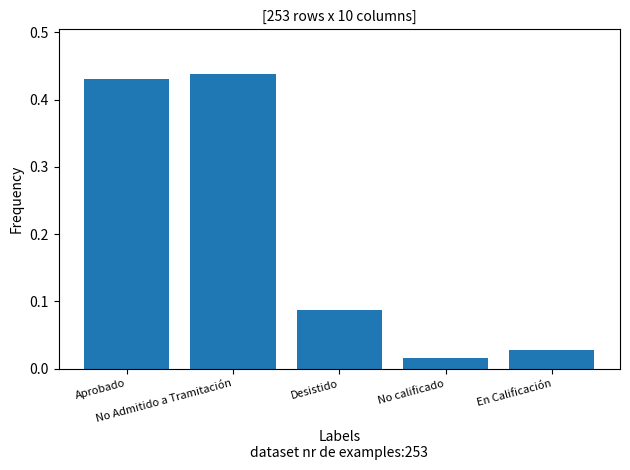

Reading left to right, list all the values displayed in this chart.

Aprobado=0.4	No Admitido a Tramitación=0.4	Desistido=0.1	No calificado=0.0	En Calificación=0.0